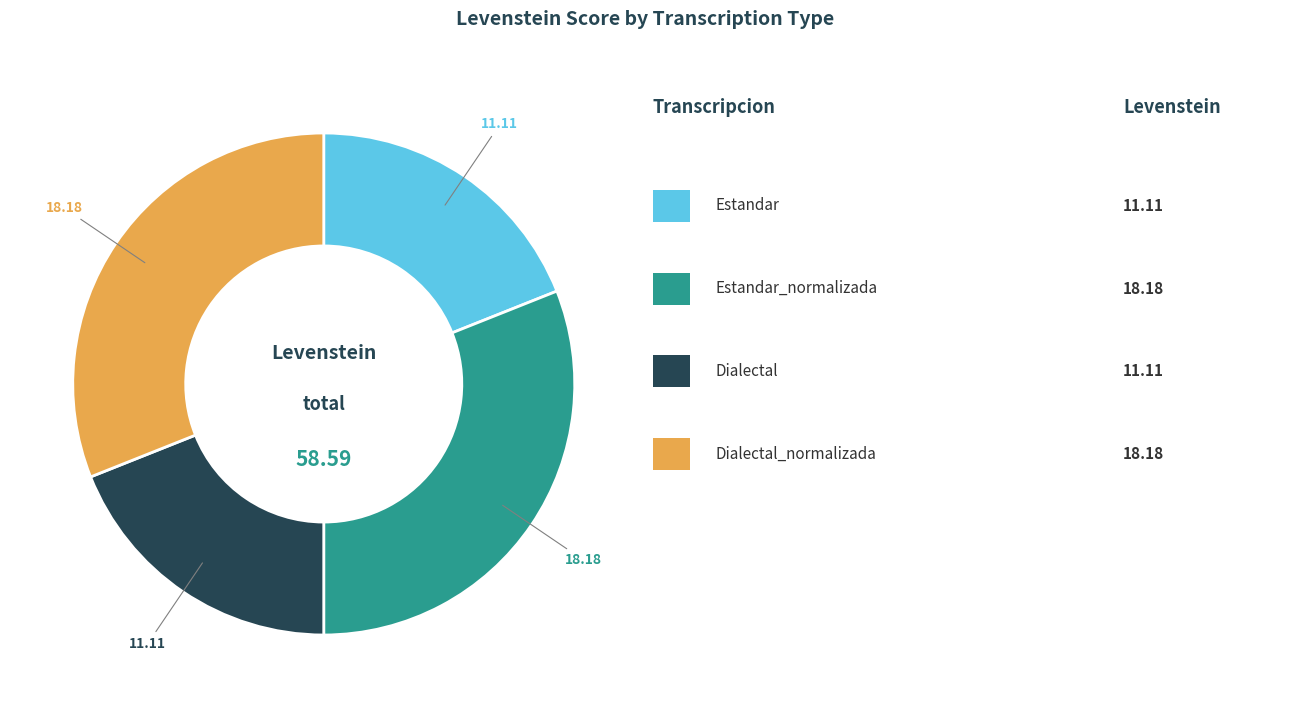

Count the number of slices in the pie.

4